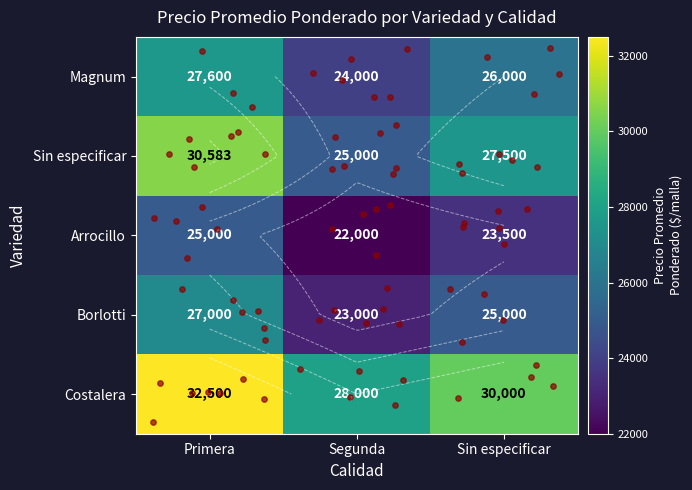

At which label does Magnum reach its minimum?

Segunda